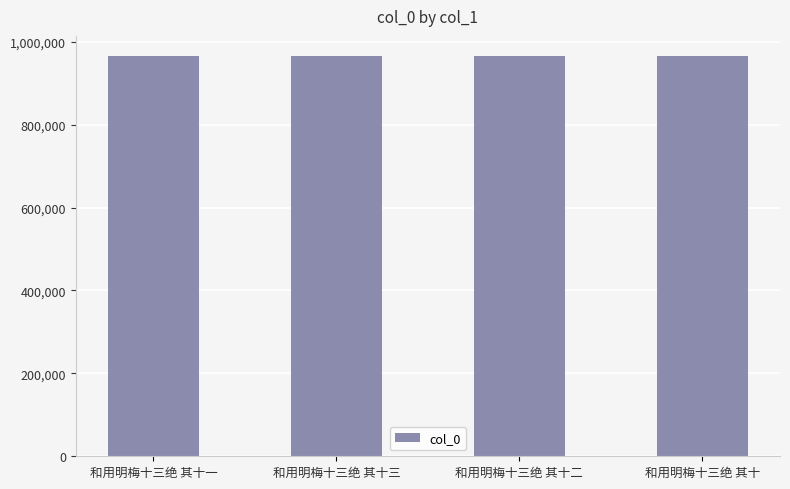

What is the value of the 4th bar from the left?

965771